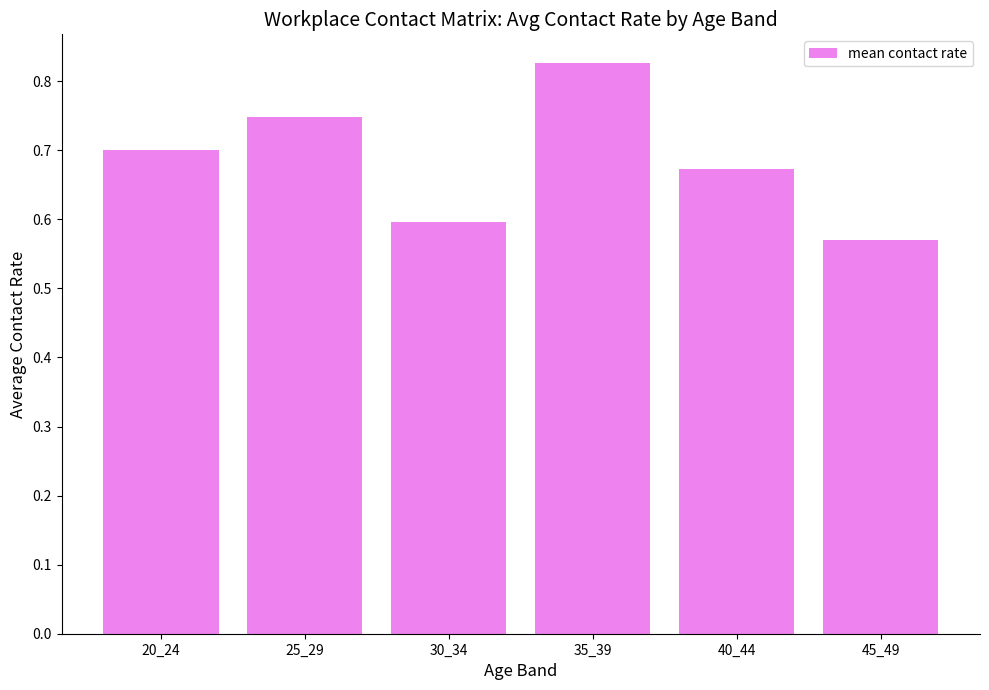

What is the change in value from 35_39 to 40_44?

-0.2